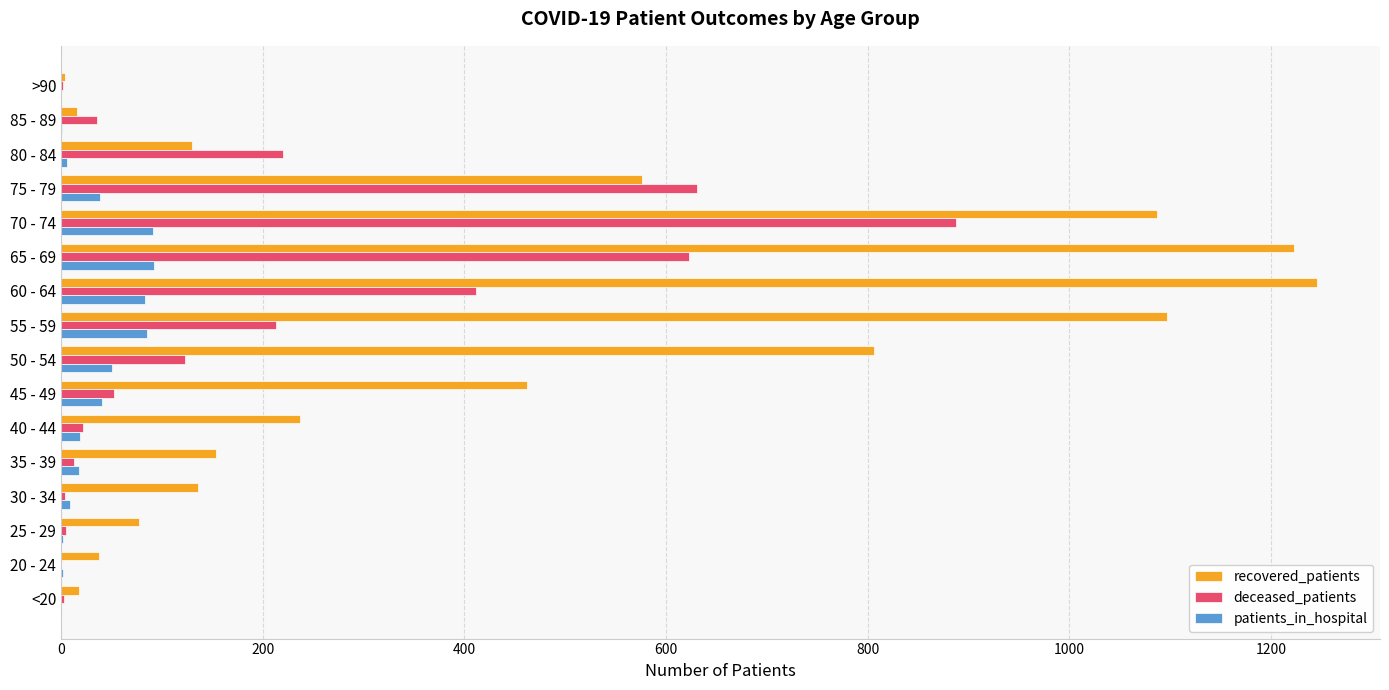

True or false: recovered_patients has a value of 77 at 25 - 29.

True